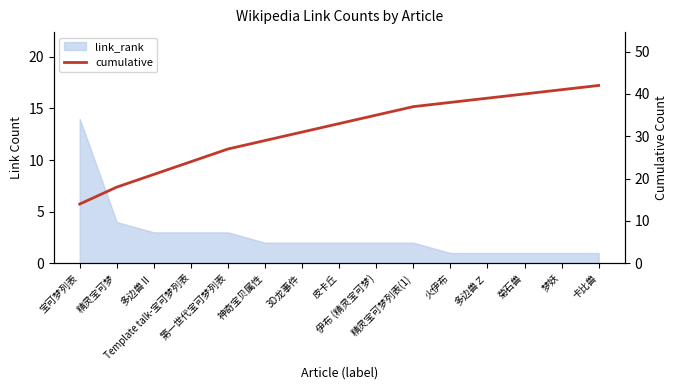

The chart shows a value of 51 at 皮卡丘. True or false?

False